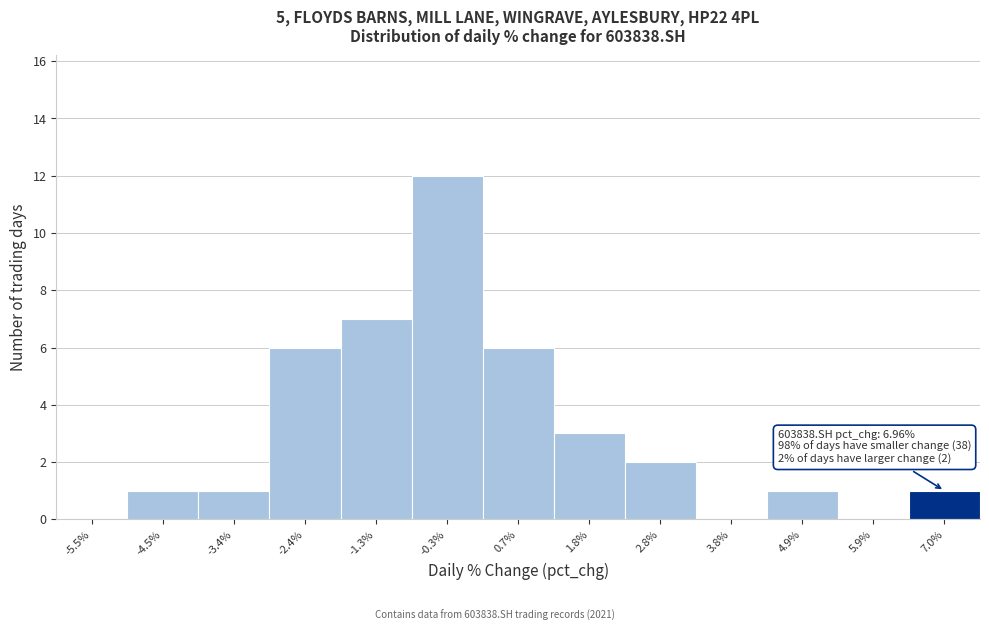

Reading left to right, transcribe all the data shown in this chart.

-5.5%=0	-4.5%=1	-3.4%=1	-2.4%=6	-1.3%=7	-0.3%=12	0.7%=6	1.8%=3	2.8%=2	3.8%=0	4.9%=1	5.9%=0	7.0%=1